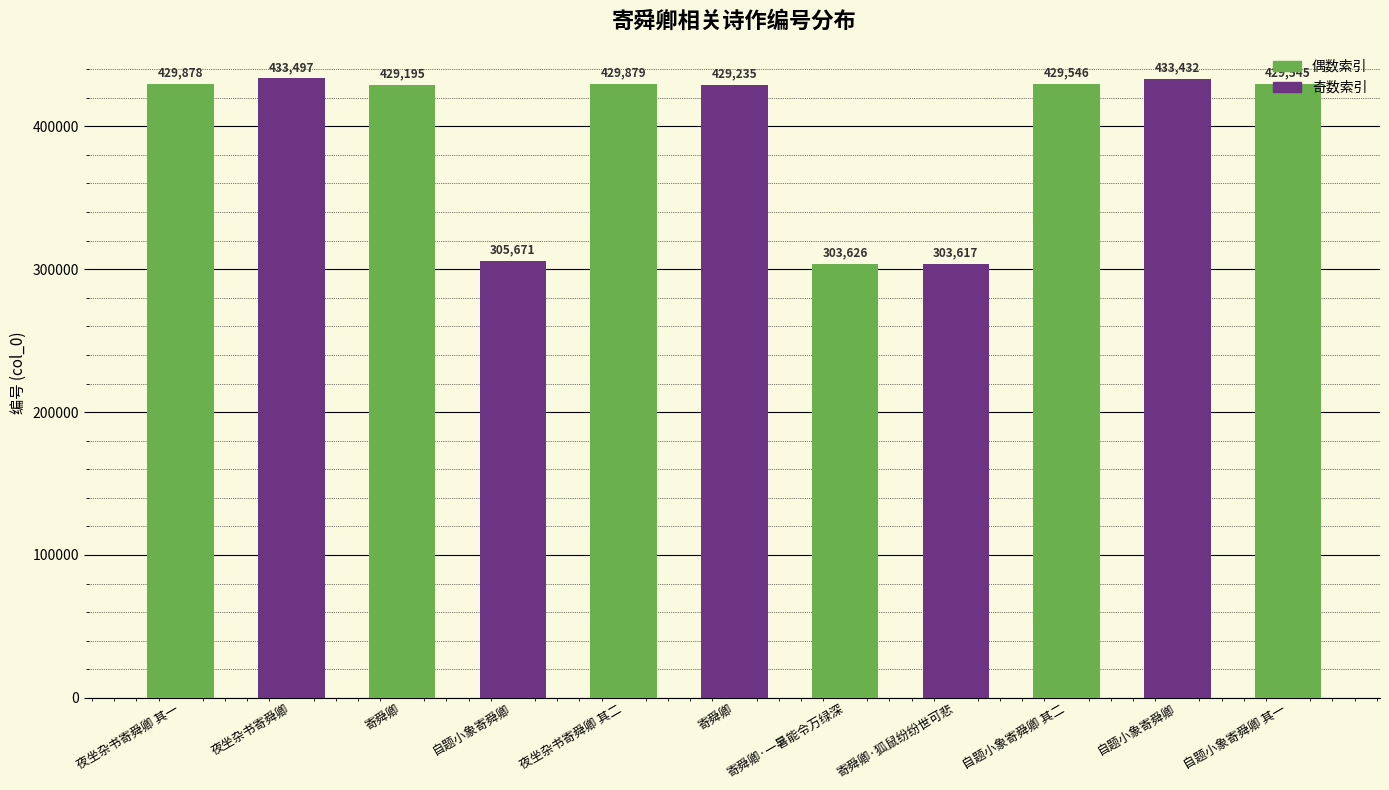

What is the label of the 10th bar from the right?

夜坐杂书寄舜卿